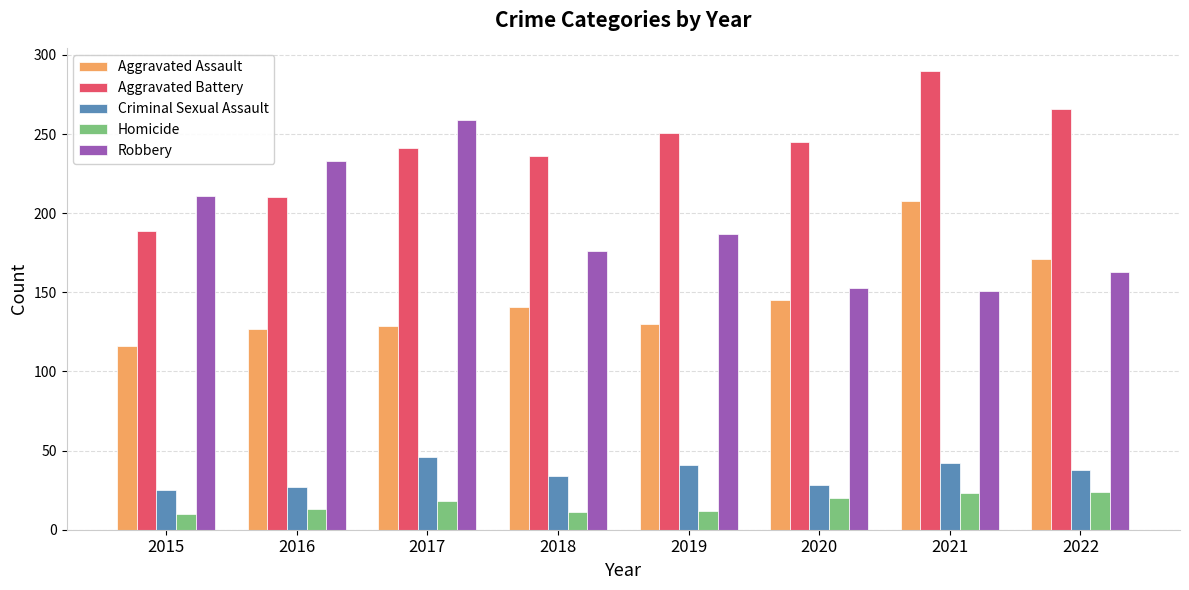

What are all the series names shown in the legend?

Aggravated Assault, Aggravated Battery, Criminal Sexual Assault, Homicide, Robbery